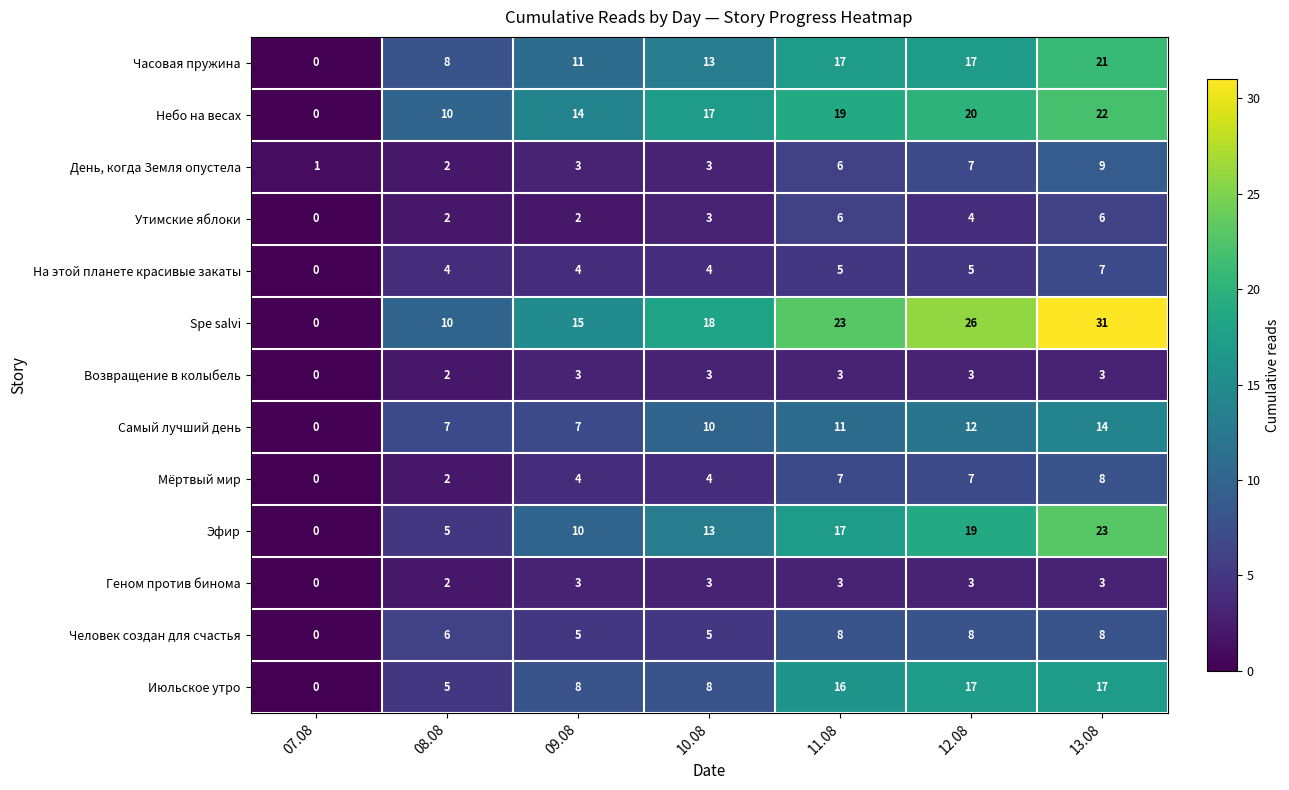

Rank the categories by Эфир value from highest to lowest.

13.08, 12.08, 11.08, 10.08, 09.08, 08.08, 07.08